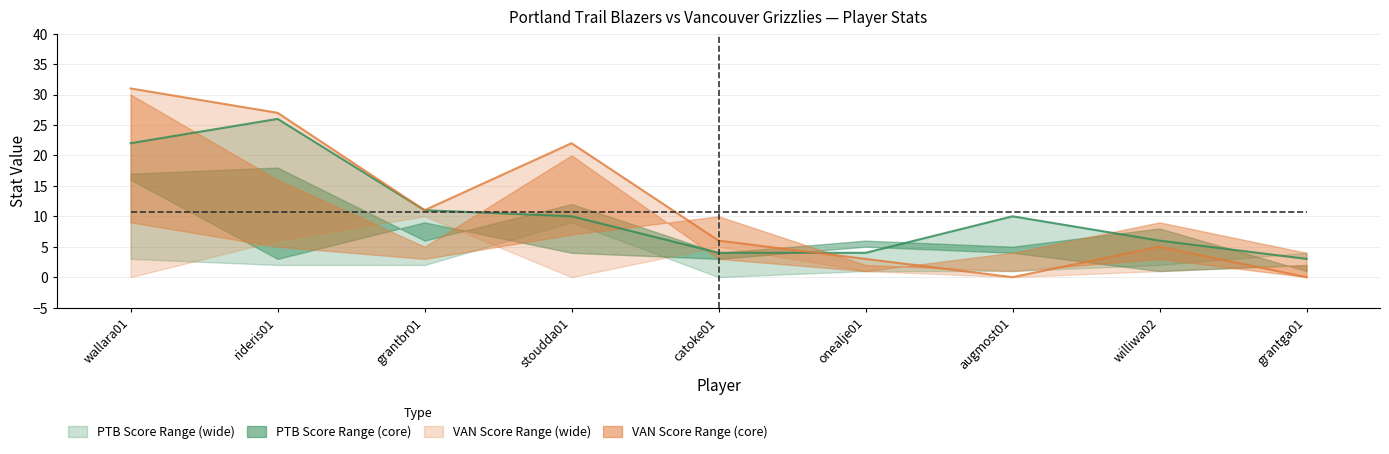

Is it true that PTB Mean PTS equals 10.7 at onealje01?

True